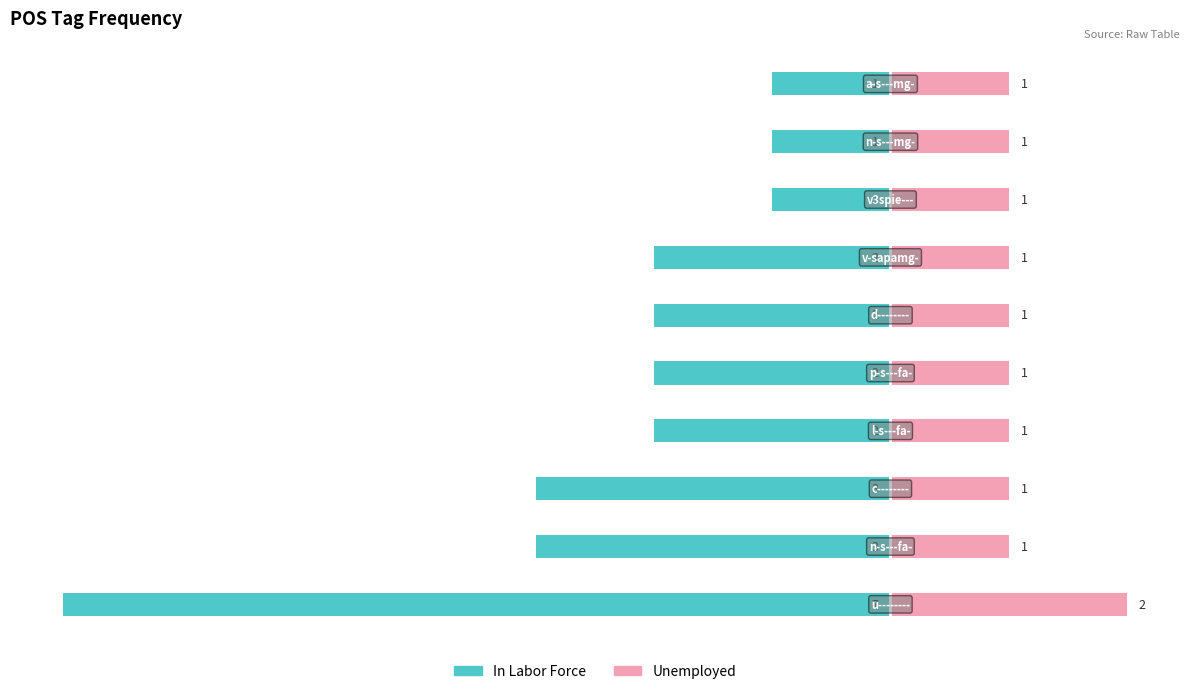

What is the lowest value of the In Labor Force series?

-7